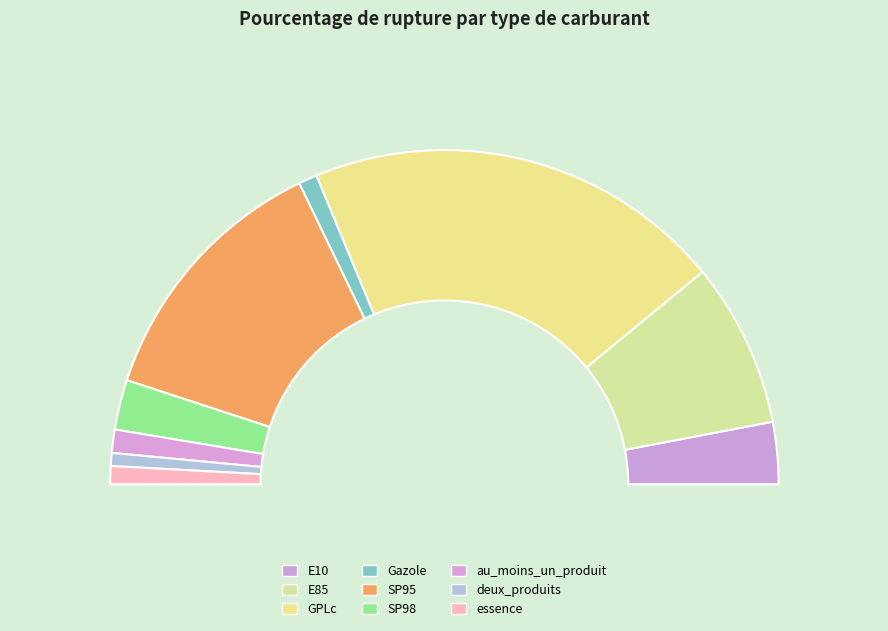

What is the change in value from E10 to SP98?

-1.0